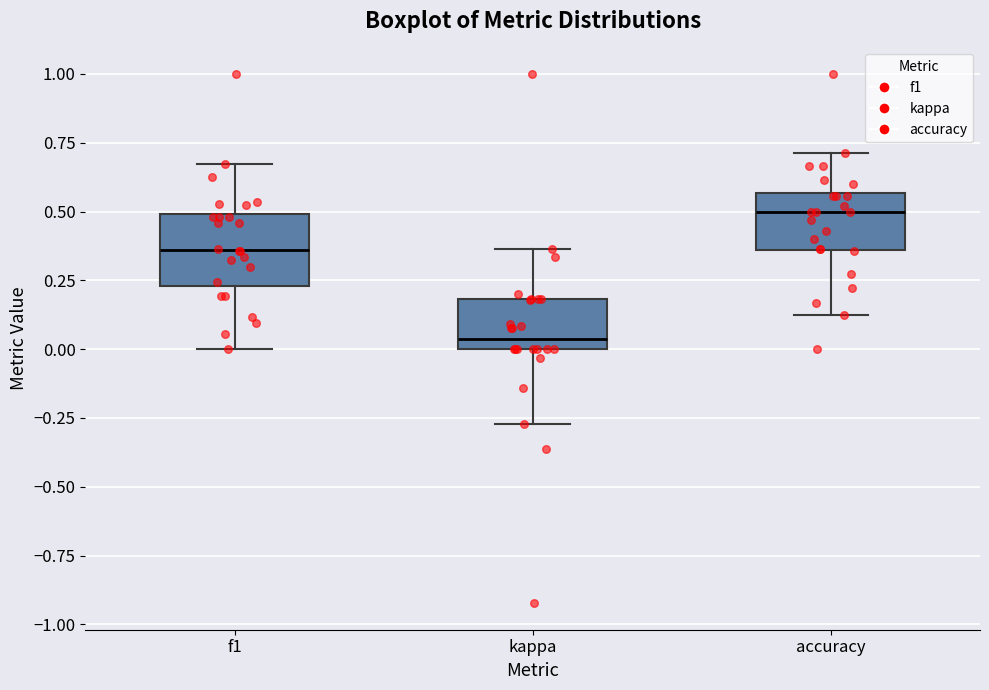

Which box is the tallest, from its lower edge to its upper edge?

f1